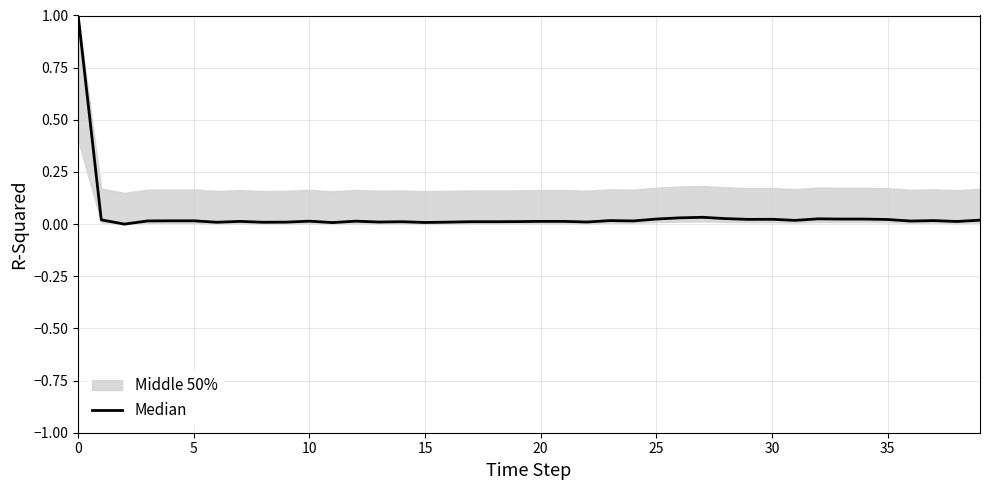

The chart shows a value of 0.0 at 20. True or false?

False